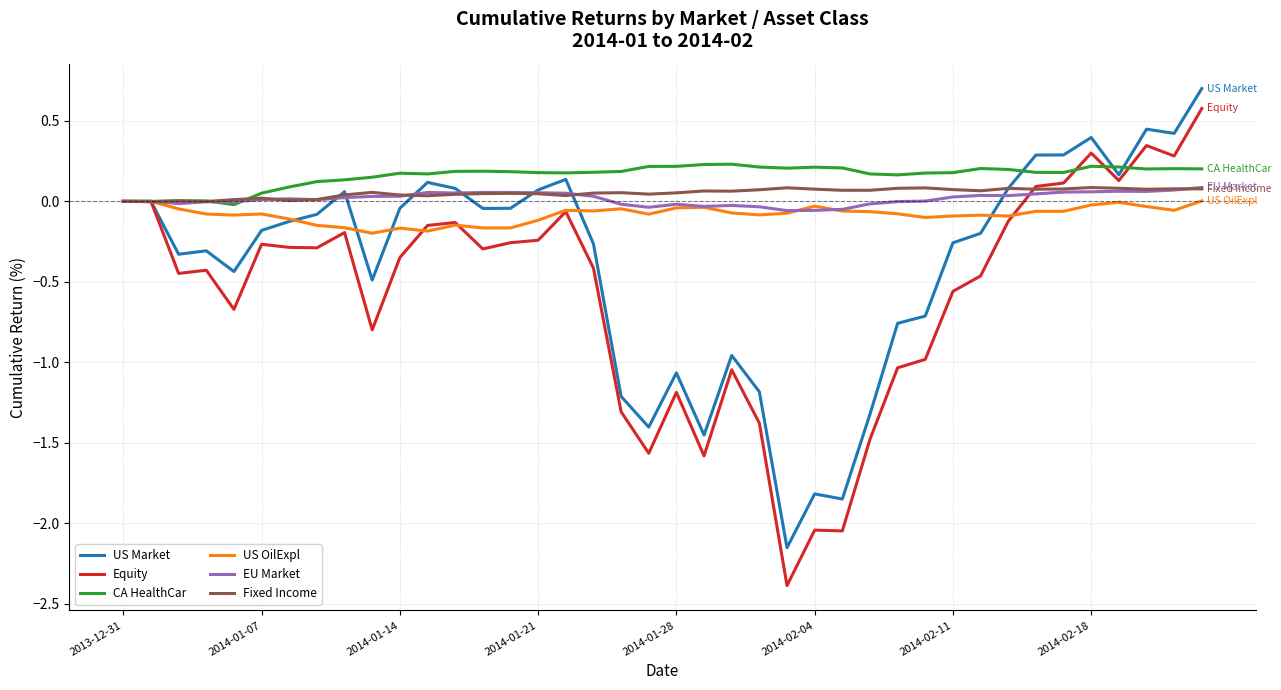

What is the maximum value shown in the chart?

0.7